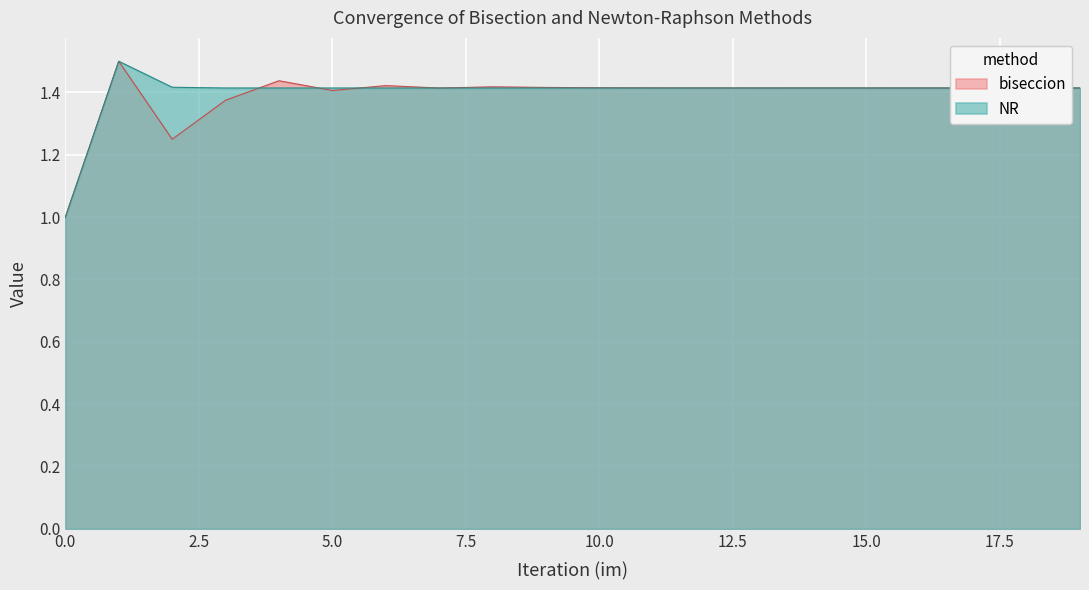

At 14, list the series in order from smallest to largest.

NR, biseccion